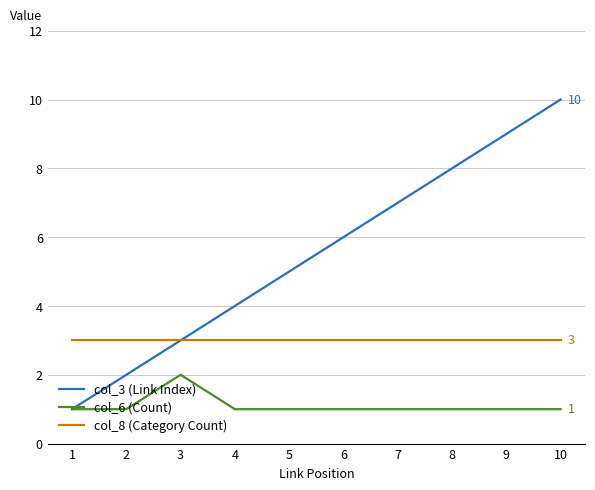

Which category has the highest value across all series?

10